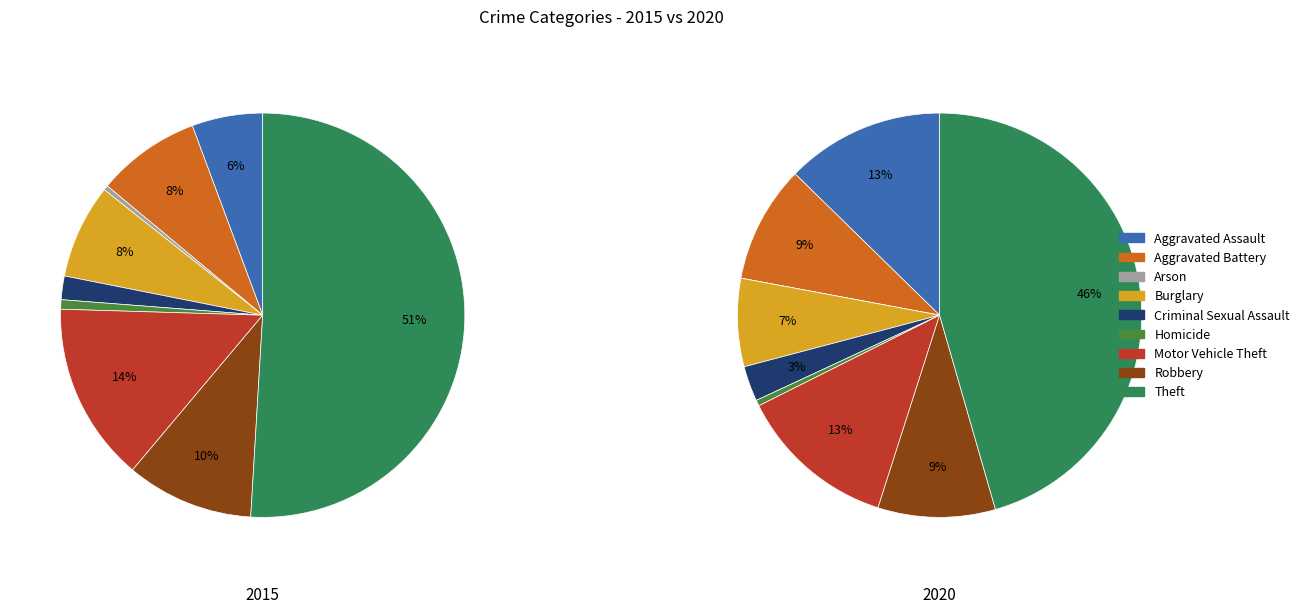

To the nearest percent, what portion does 4 represent?

2%